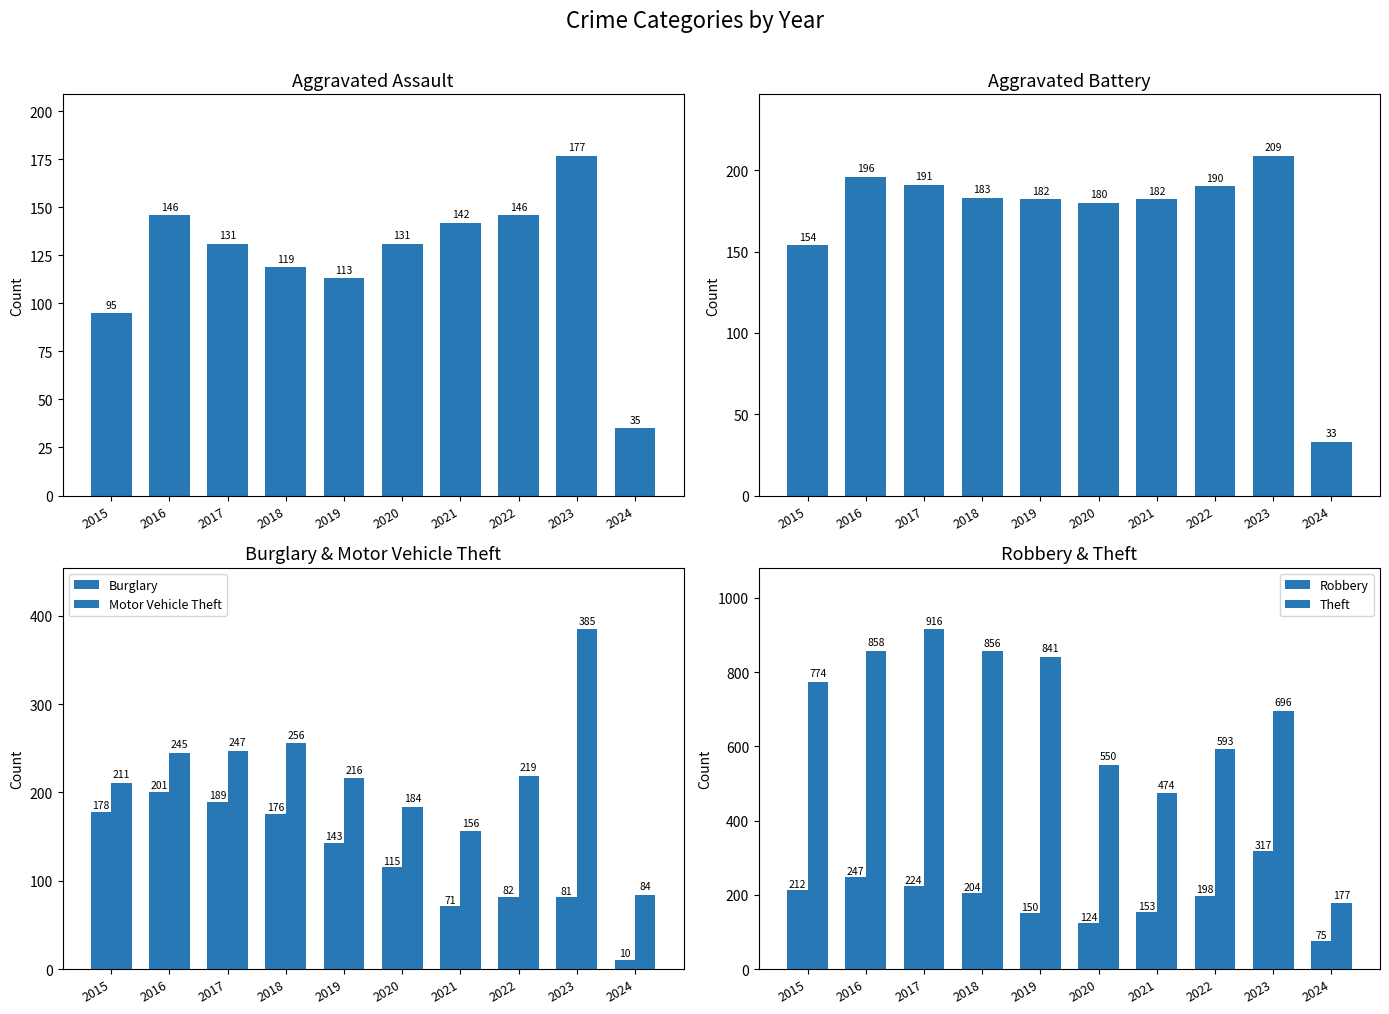

Which series changed the most between 2016 and 2020?

Theft